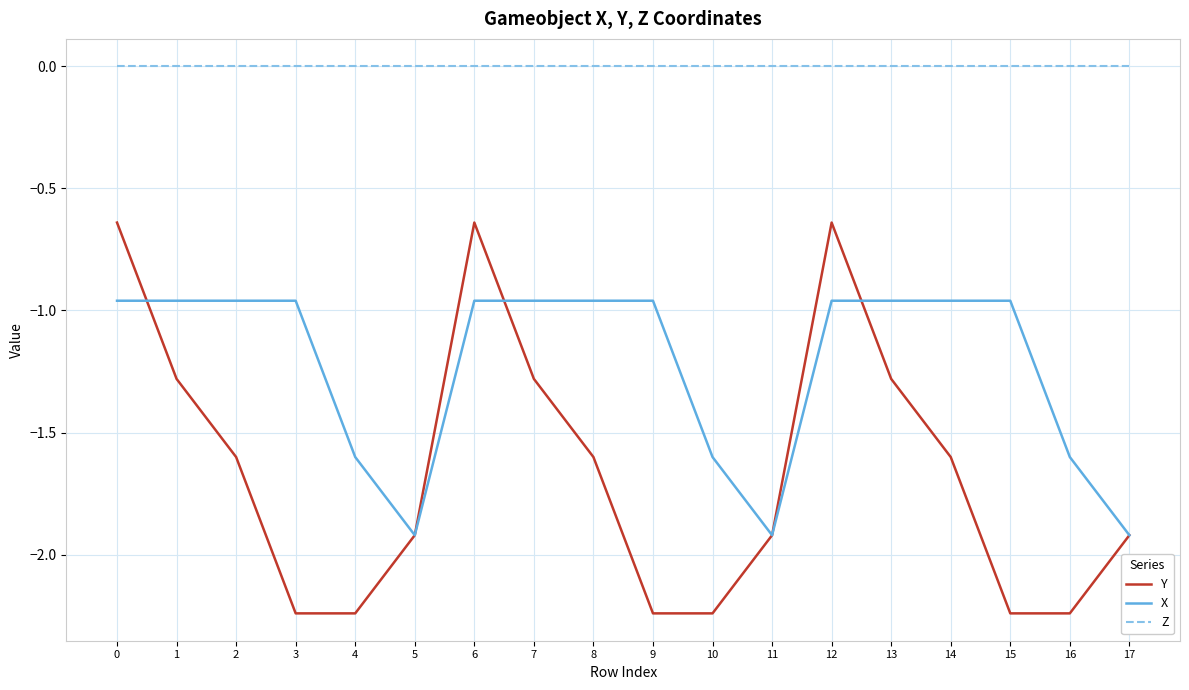

Rank the series by their maximum value, from lowest to highest.

X, Y, Z